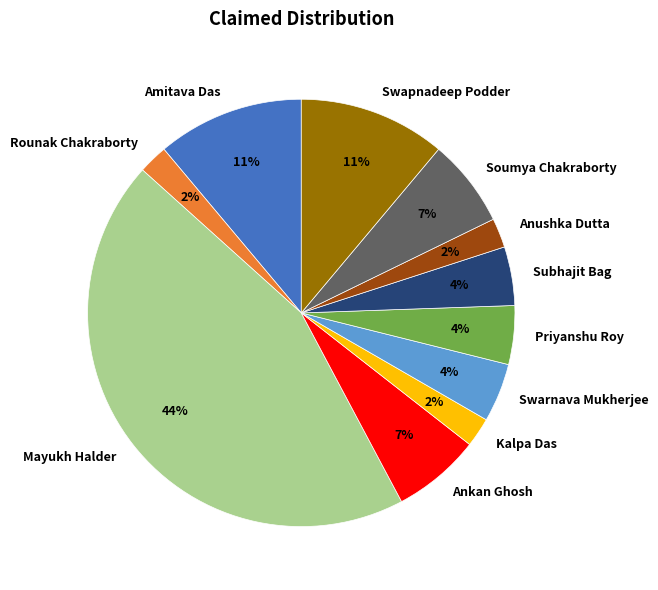

Is it true that Amitava Das is 11% of the pie?

True